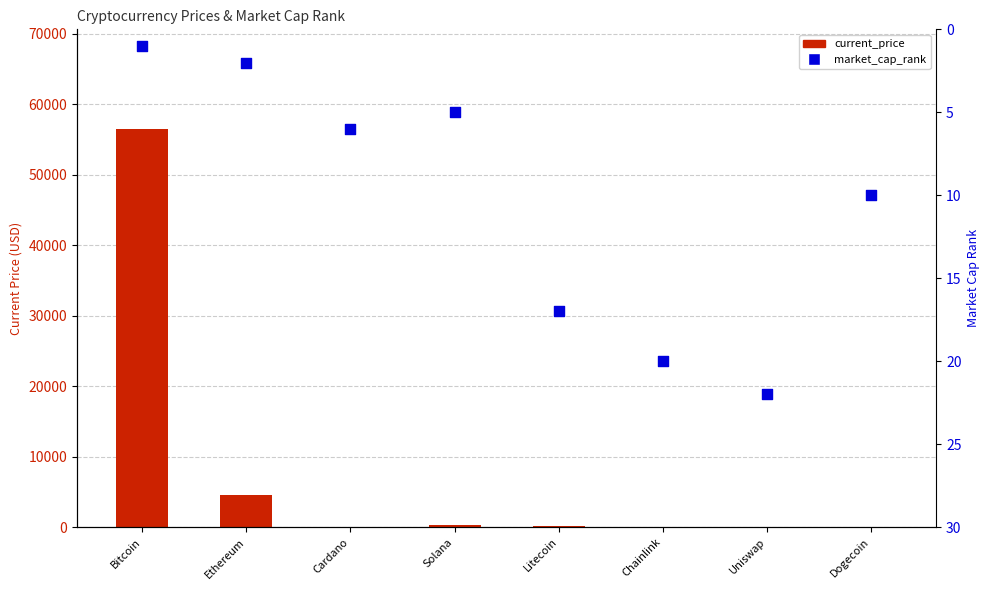

Is the value of market_cap_rank at Bitcoin greater than the value of current_price at Chainlink?

No